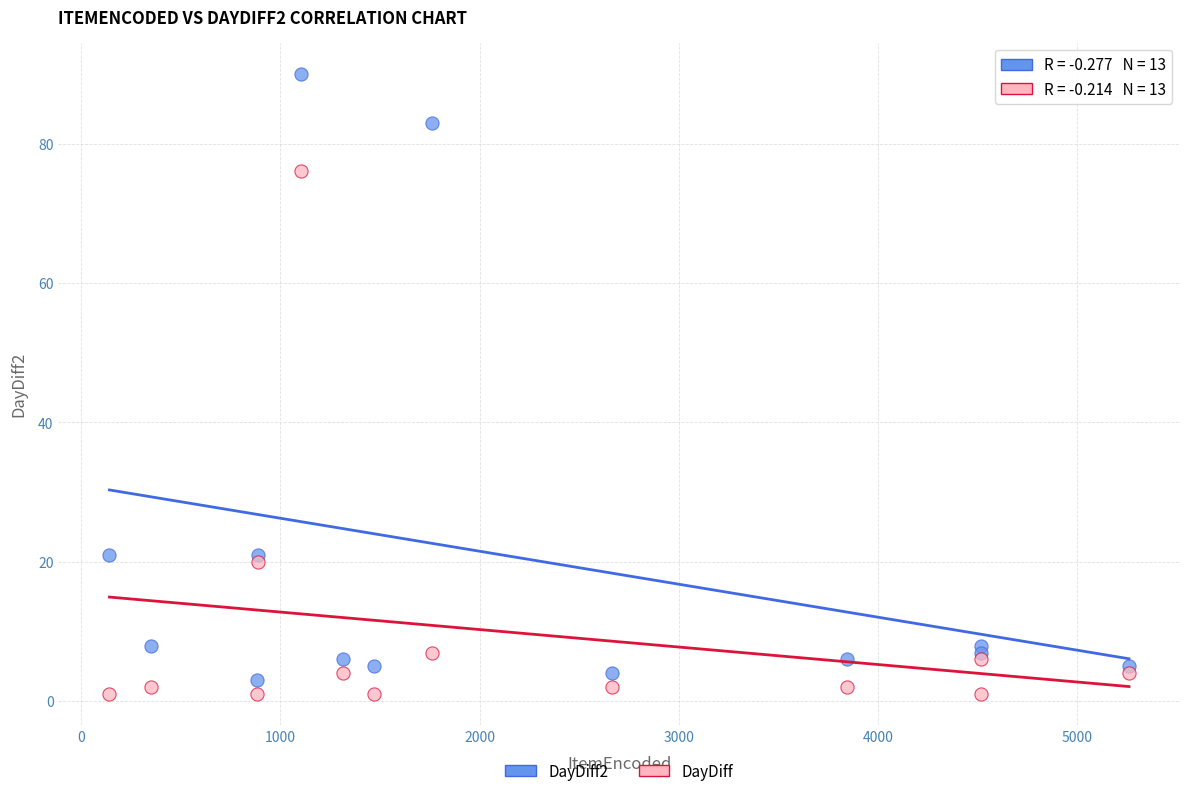

Across all data points, what is the range of Y values (max minus min)?

89